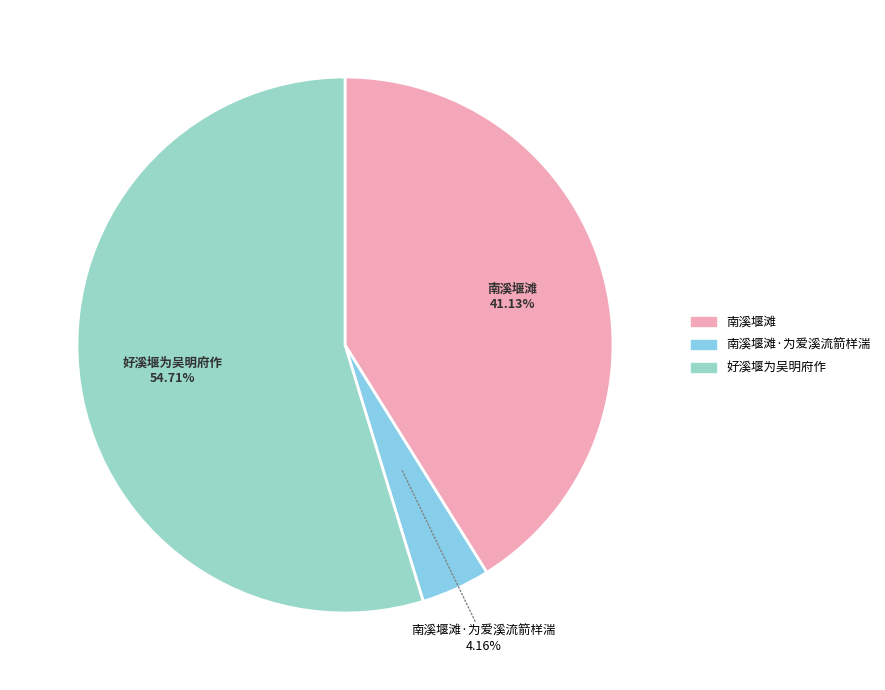

Which category accounts for the majority?

好溪堰为吴明府作